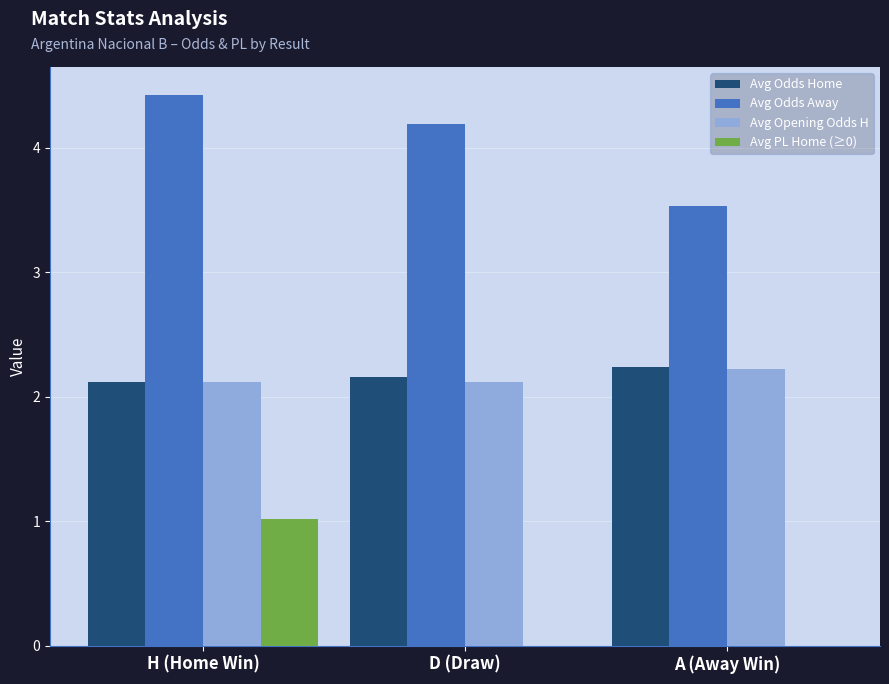

At which label is Avg Odds Away closest to 3?

A (Away Win)